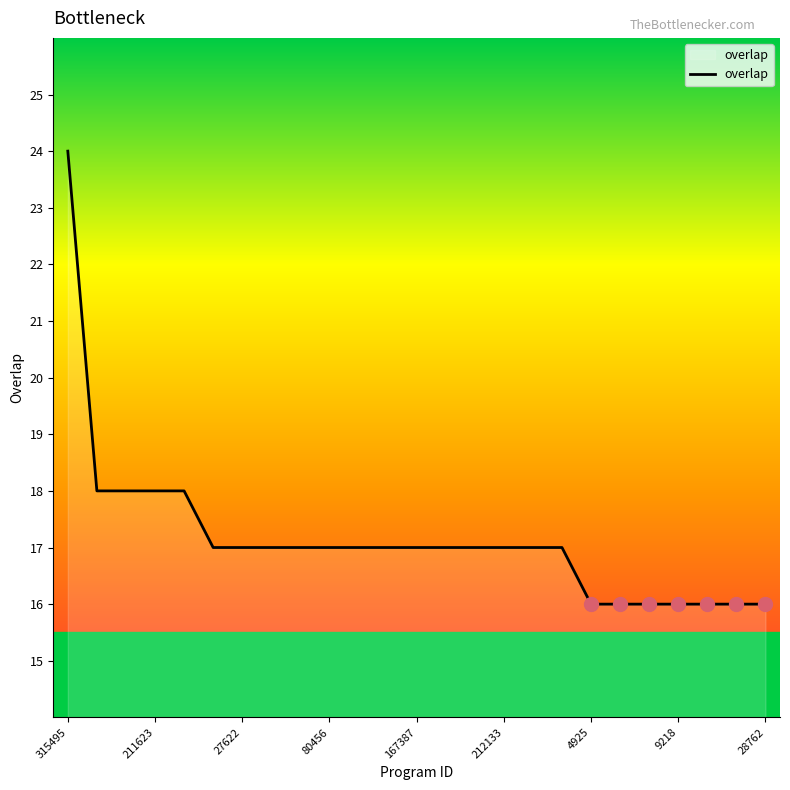

What is the minimum value shown in the chart?

16